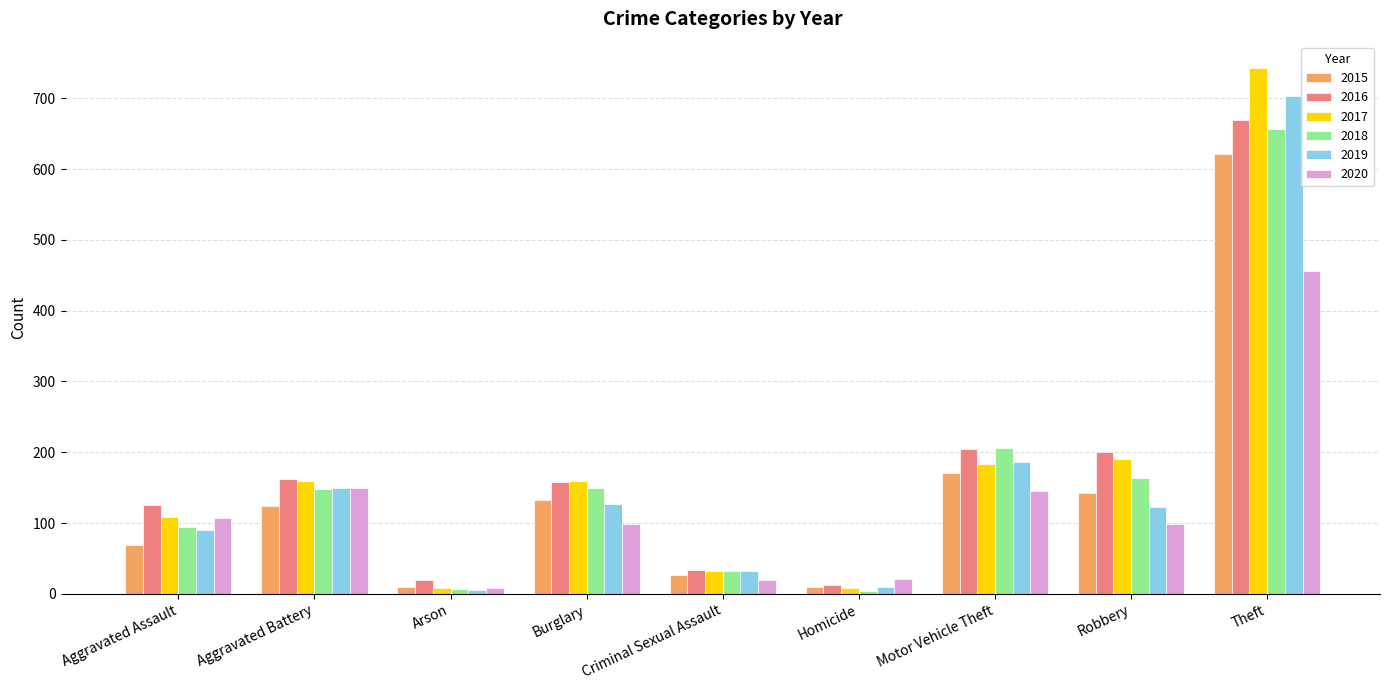

True or false: 2015 has a value of 622 at Theft.

True